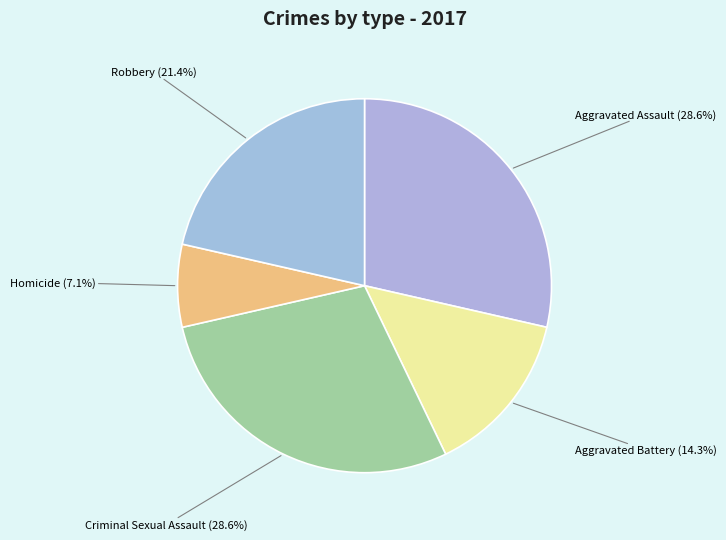

How many slices are in this pie chart?

5